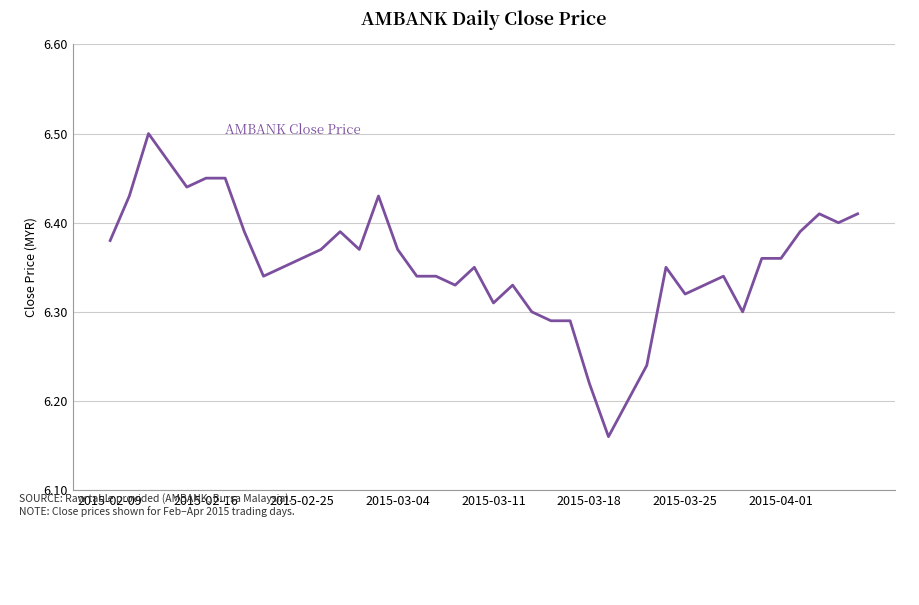

Reading left to right, transcribe all the data shown in this chart.

6.4	6.4	6.5	6.5	6.4	6.5	6.5	6.4	6.3	6.3	6.4	6.4	6.4	6.4	6.4	6.4	6.3	6.3	6.3	6.3	6.3	6.3	6.3	6.3	6.3	6.2	6.2	6.2	6.2	6.3	6.3	6.3	6.3	6.3	6.4	6.4	6.4	6.4	6.4	6.4